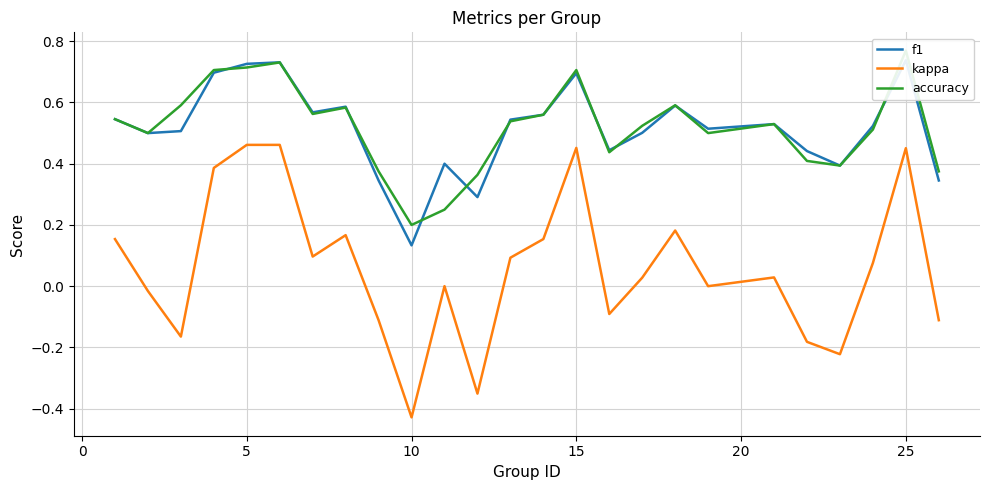

What is the difference between the maximum and second lowest values in the kappa series?

0.8